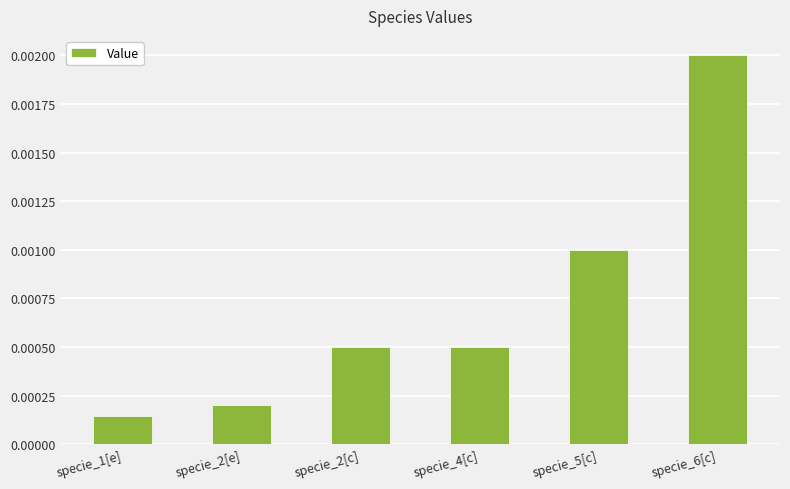

Between specie_1[e] and specie_6[c], which is larger?

specie_6[c]